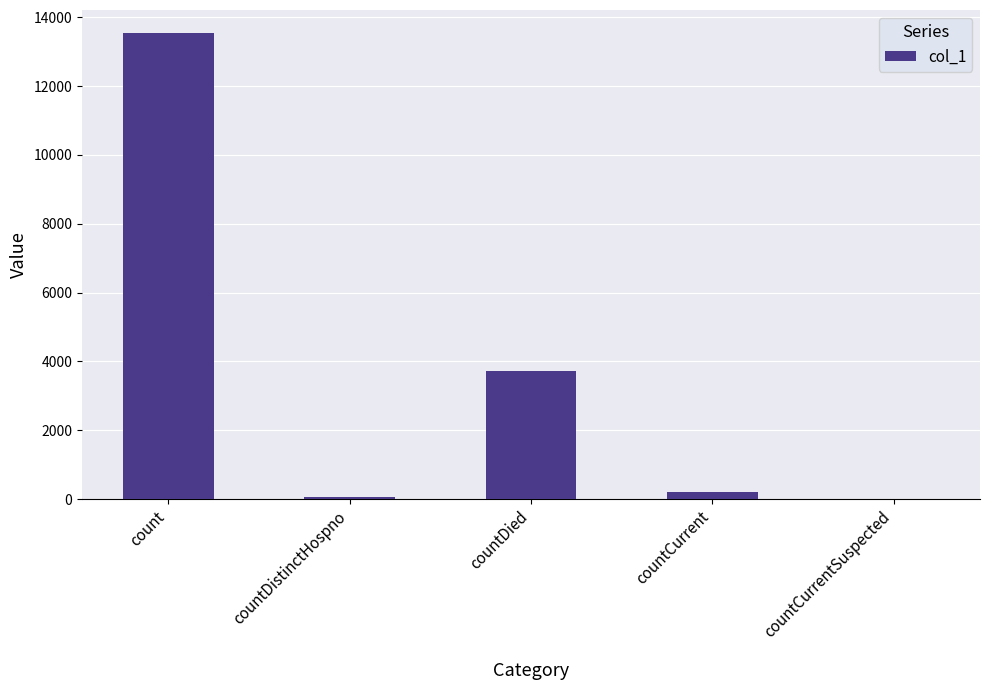

What is the sum of all values?

17515